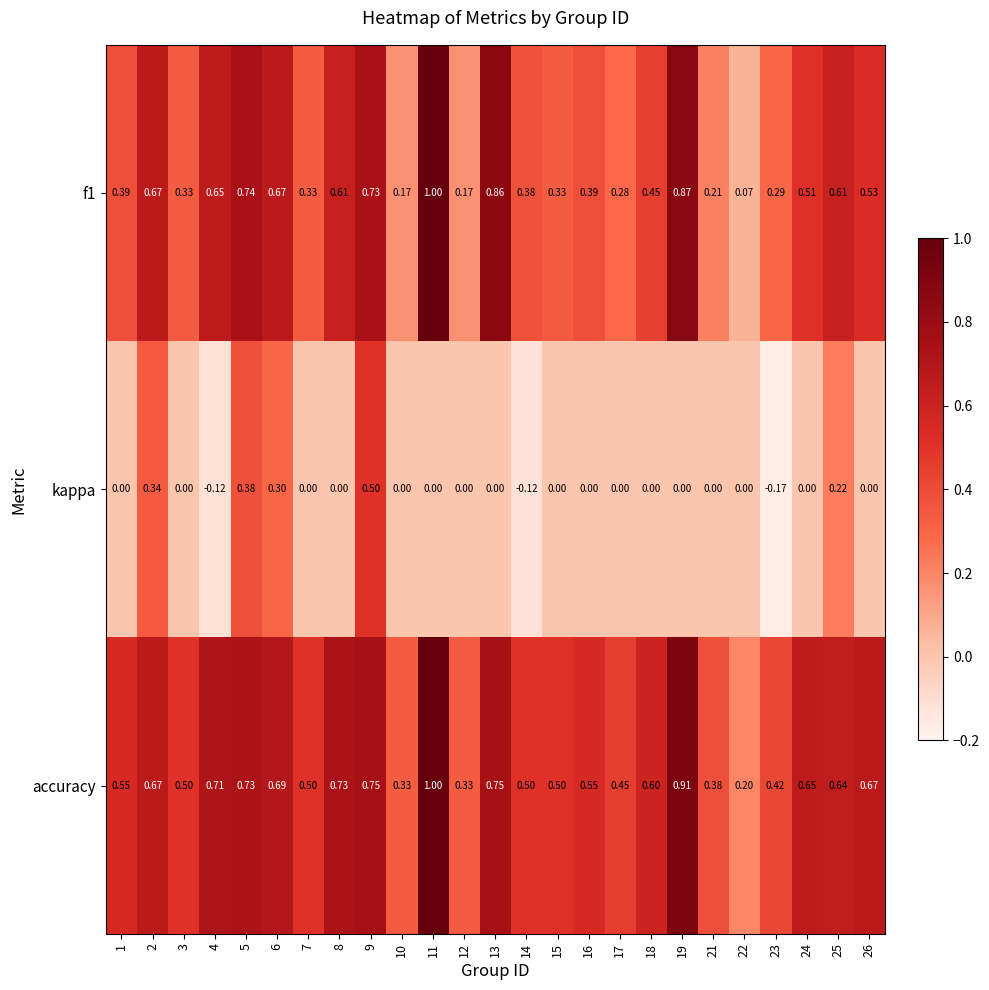

How many series are shown in this chart?

3